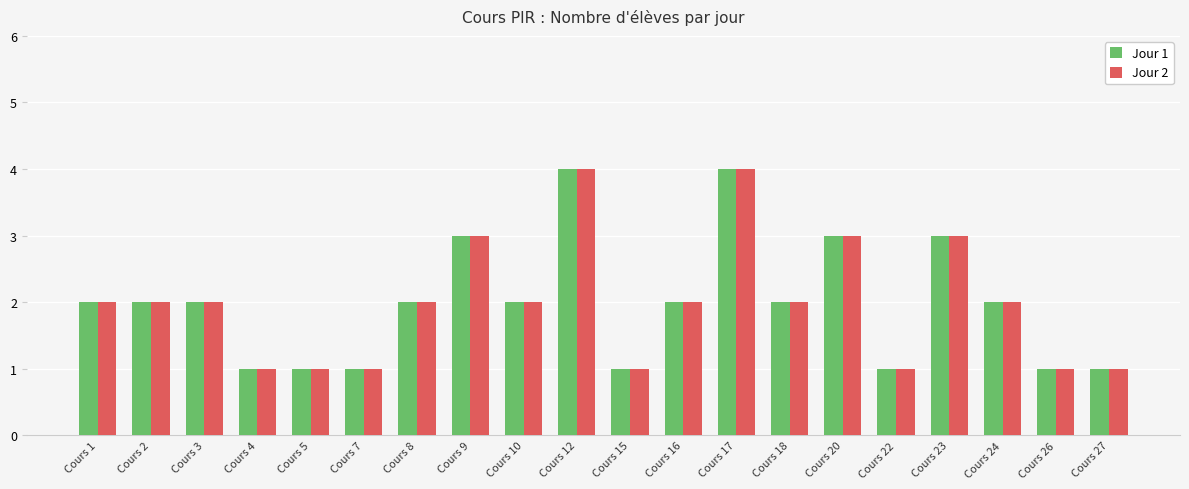

What is the maximum value shown in the chart?

4